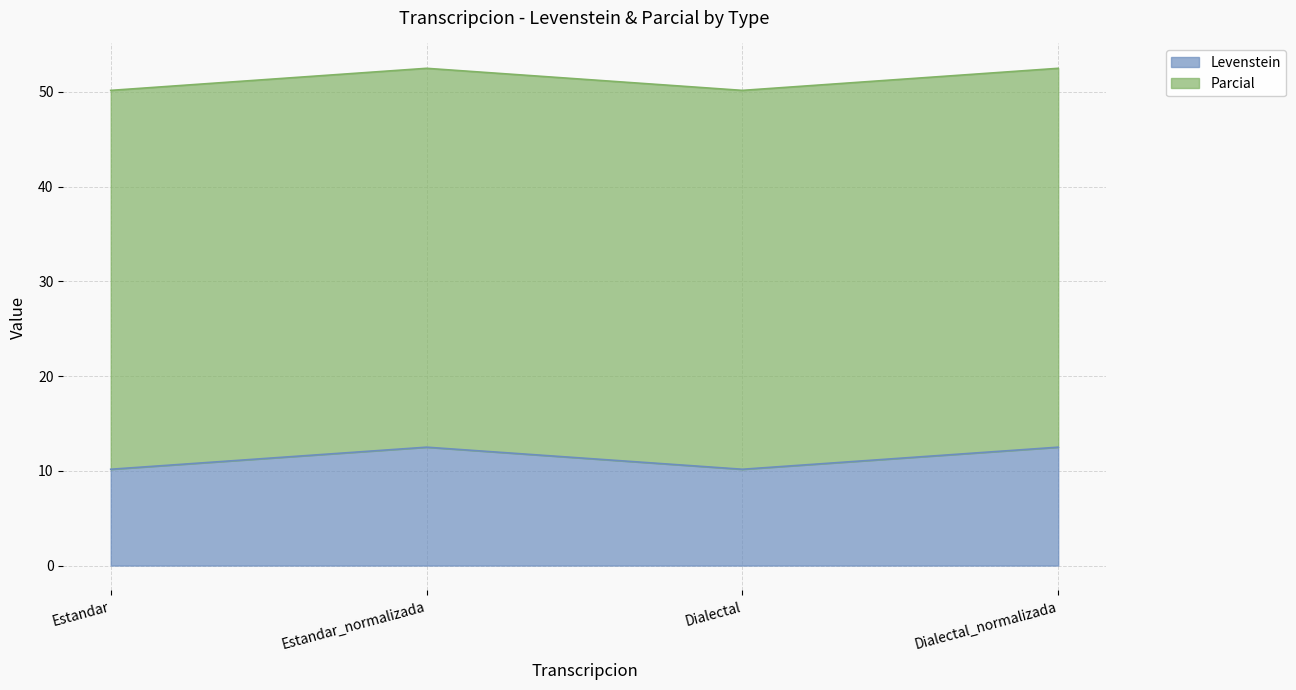

What is the difference between the Levenstein values at Estandar and Dialectal_normalizada?

2.3